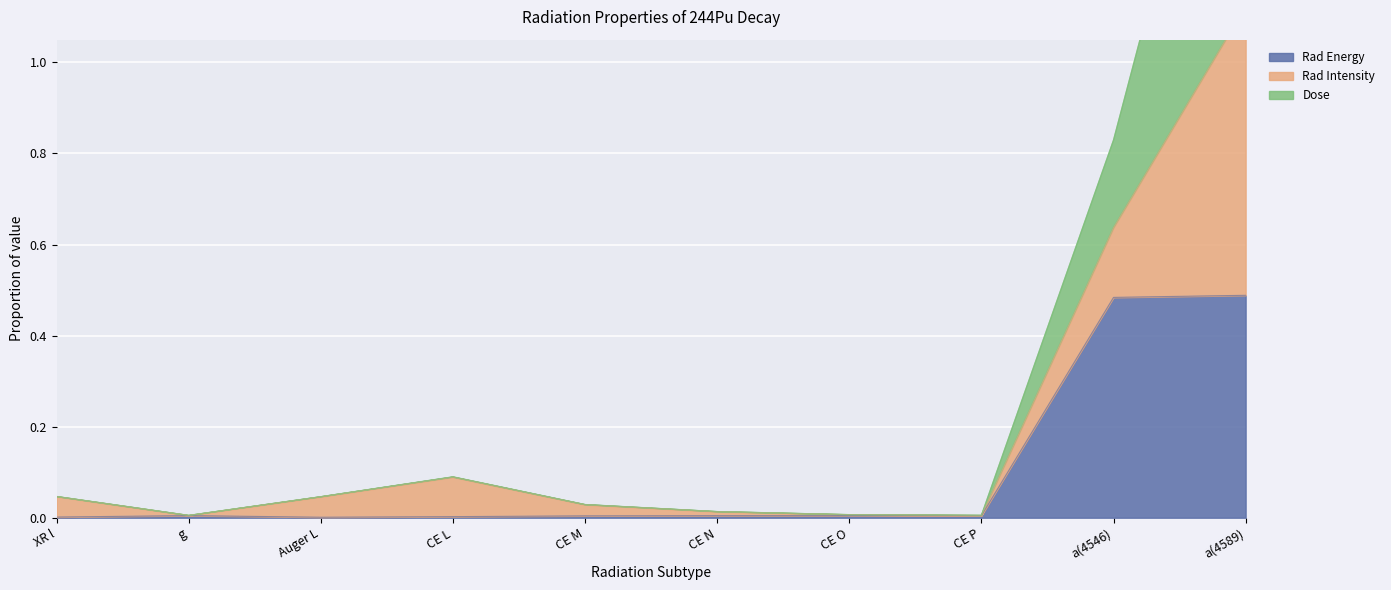

True or false: Rad Energy and Dose cross at least once.

False